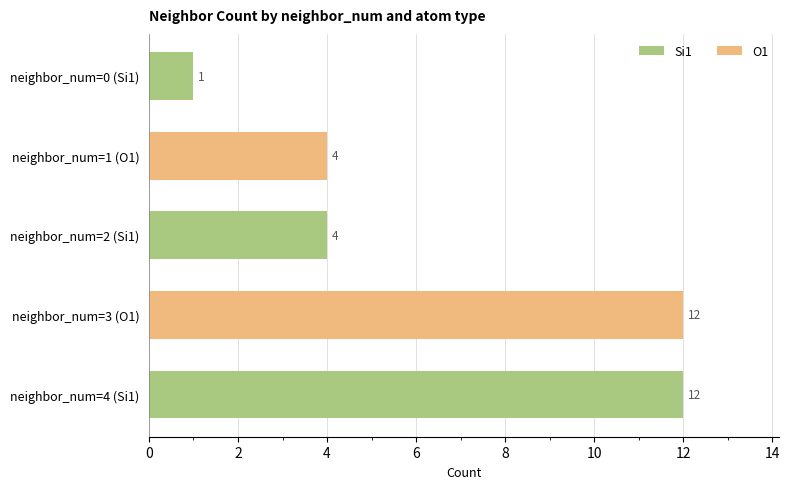

Are the bars grouped side by side (vs. stacked)?

Yes